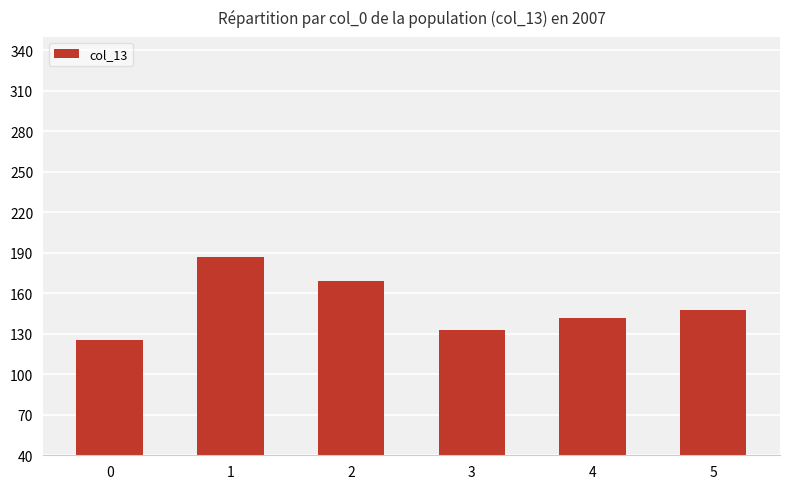

Rank the categories by value from highest to lowest.

1, 2, 5, 4, 3, 0